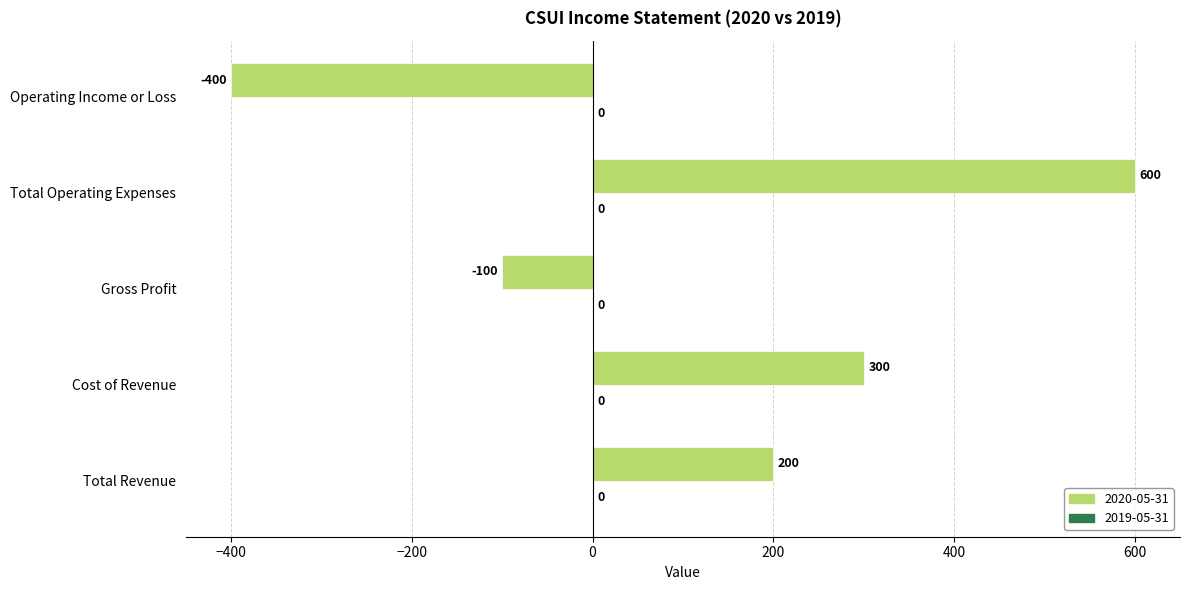

List the labels in order of value, largest first.

Total Operating Expenses, Cost of Revenue, Total Revenue, Gross Profit, Operating Income or Loss